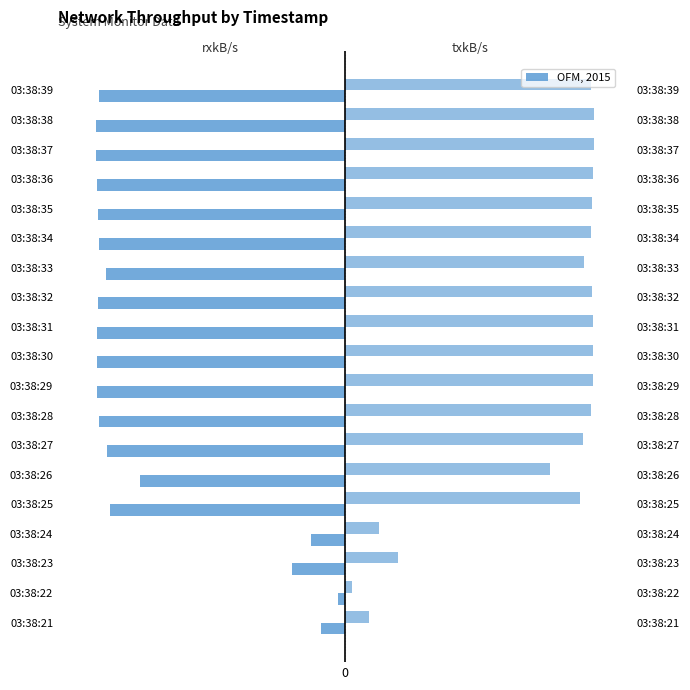

What is the average value of the rxkB/s series?

-9.5